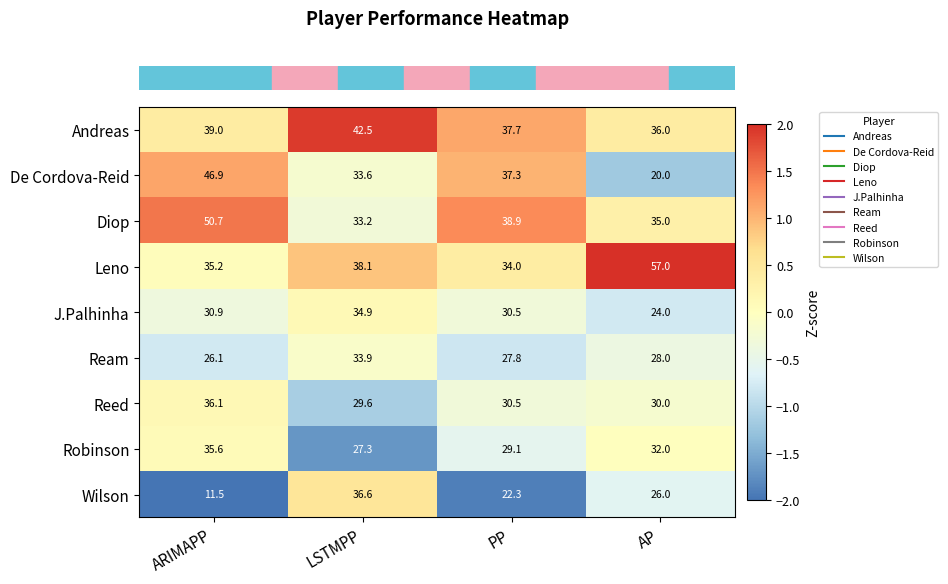

At which label does De Cordova-Reid first exceed 37?

ARIMAPP